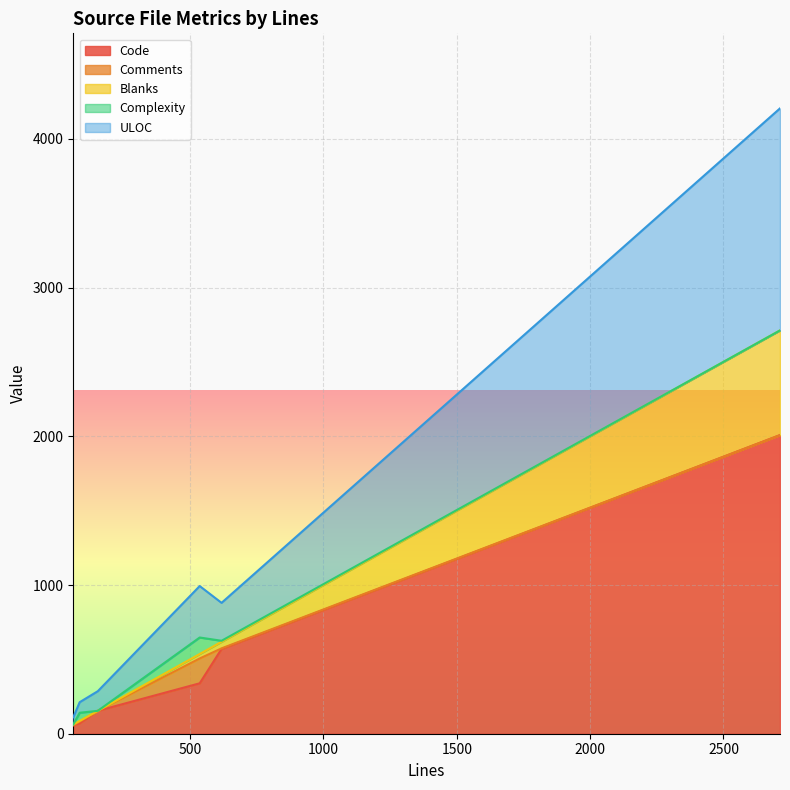

At how many categories does at least one series exceed 1049?

1